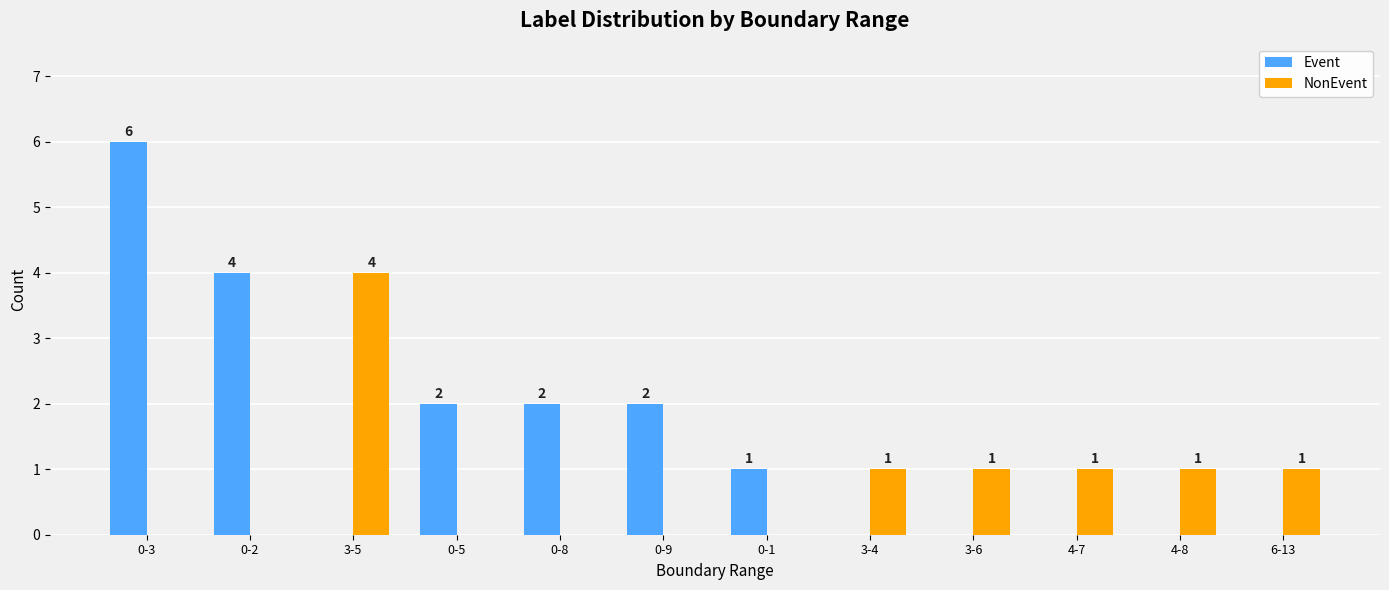

At which category is the sum across all series the highest?

0-3